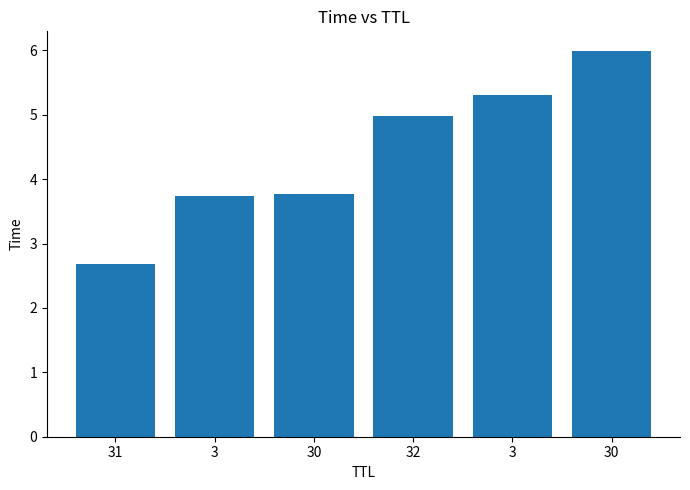

What is the change in value from 31 to 3?

+2.6